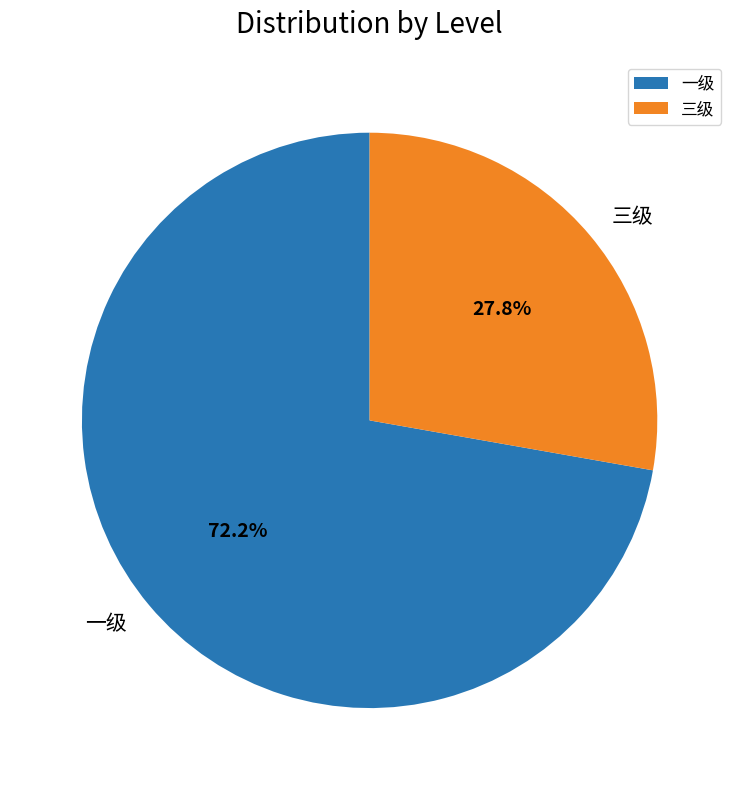

The 三级 slice represents 28% of the pie. True or false?

True